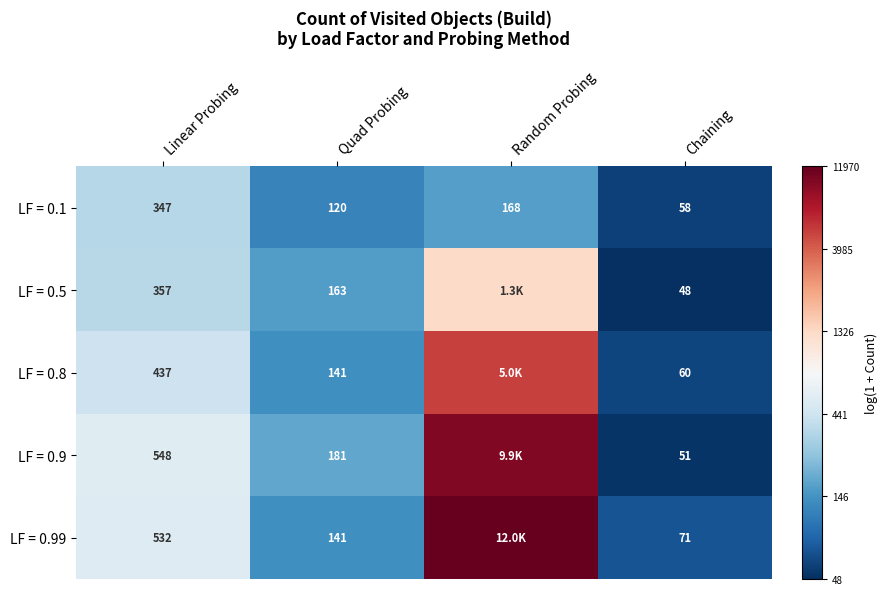

At which category is the sum across all series the highest?

Random Probing